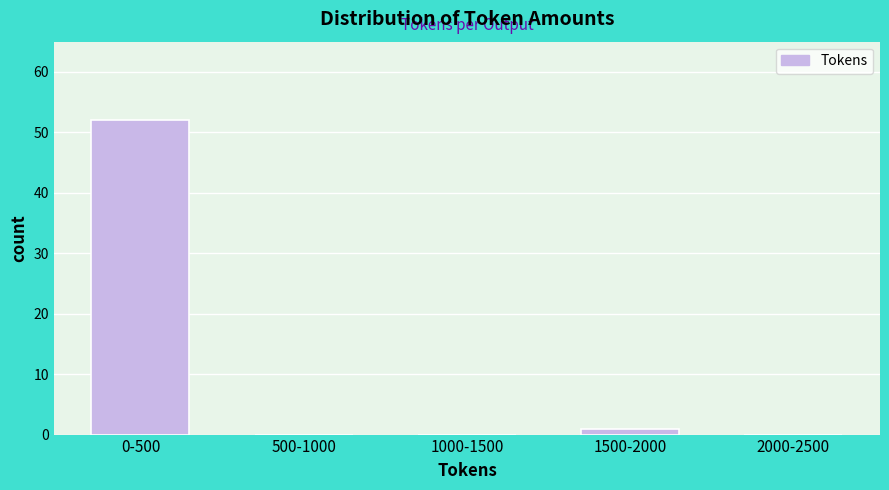

Reading left to right, what are all the values shown in this chart?

0-500=52	500-1000=0	1000-1500=0	1500-2000=1	2000-2500=0